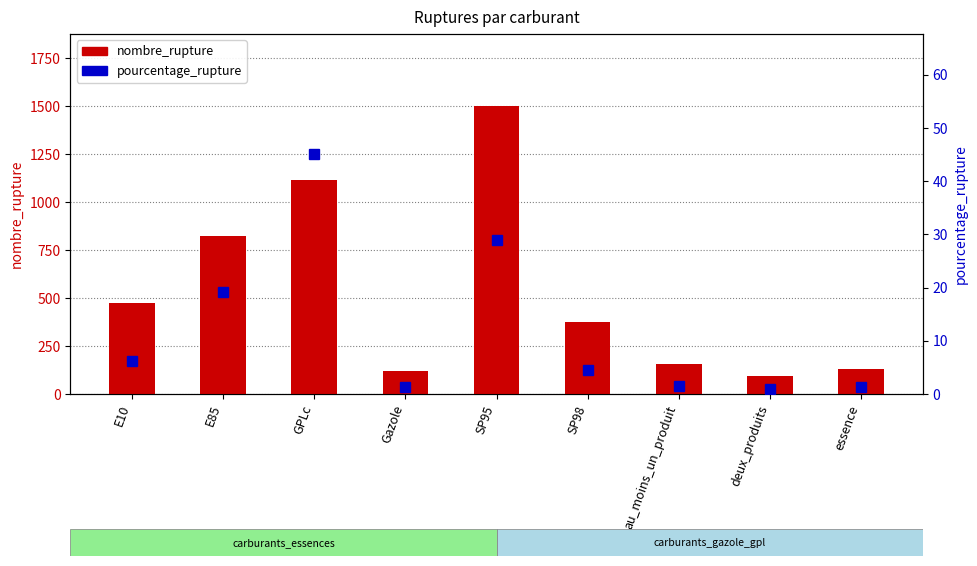

At which category does the chart reach its minimum across all series?

deux_produits